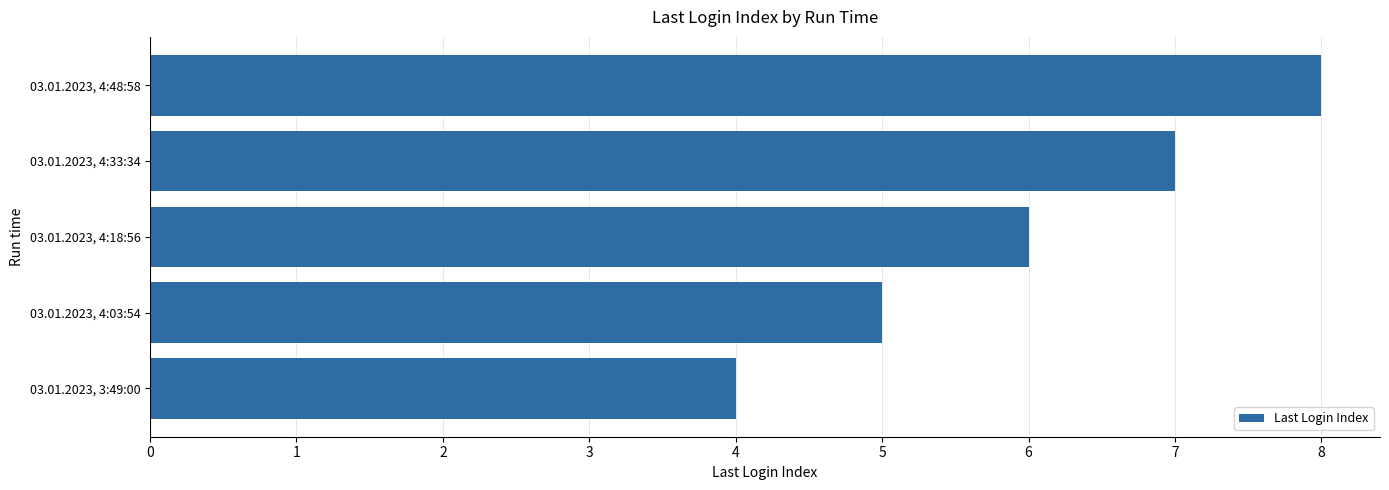

What is the ratio of the value at 03.01.2023, 4:03:54 to the value at 03.01.2023, 4:48:58?

0.6